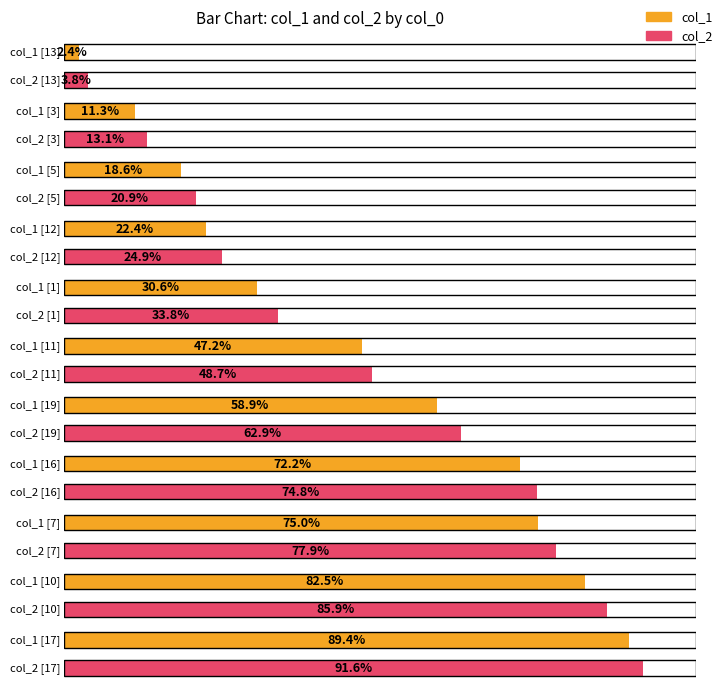

The col_2 series shows 236 at 3. True or false?

True